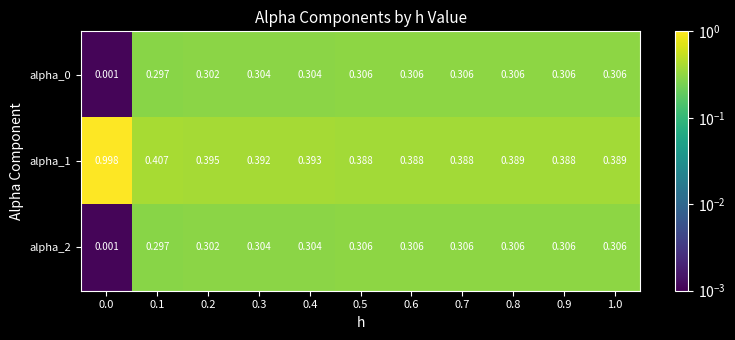

How many categories are shown in the chart?

11